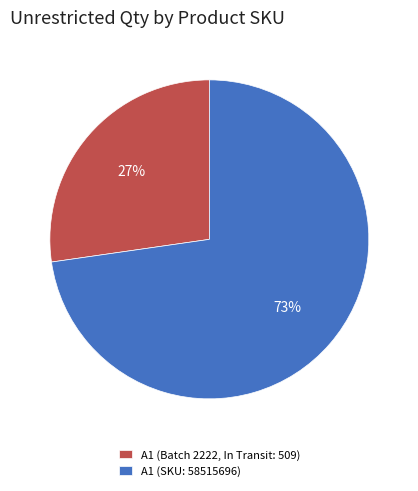

What is the majority slice?

A1 (SKU: 58515696)